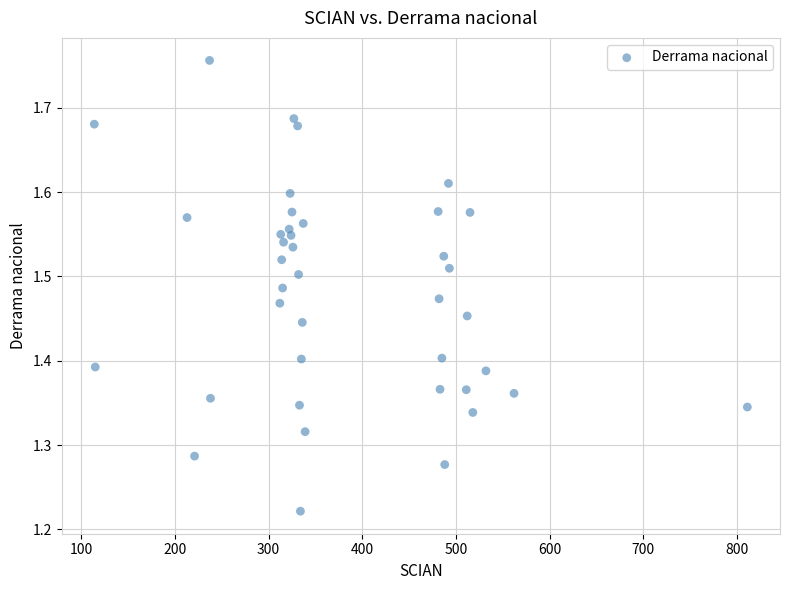

What is the range of Y values (max minus min)?

0.5